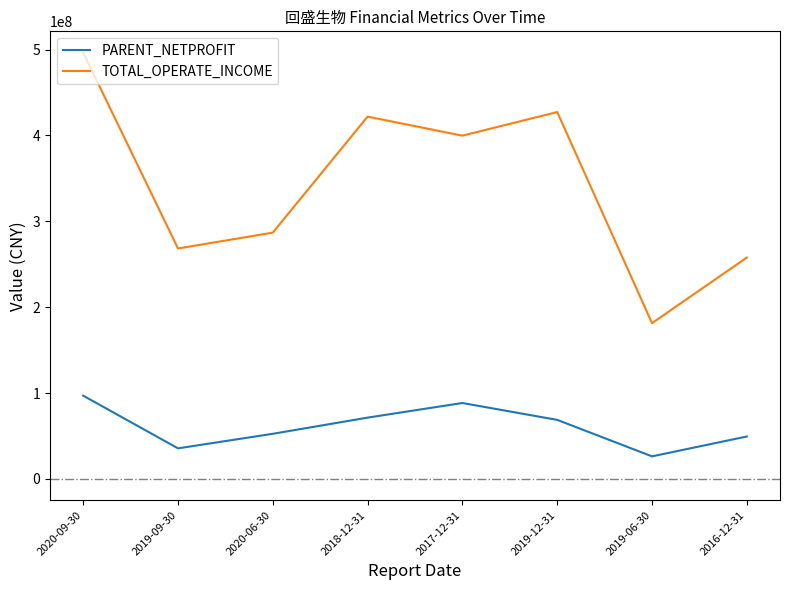

What is the sum of all TOTAL_OPERATE_INCOME values?

2739528460.7